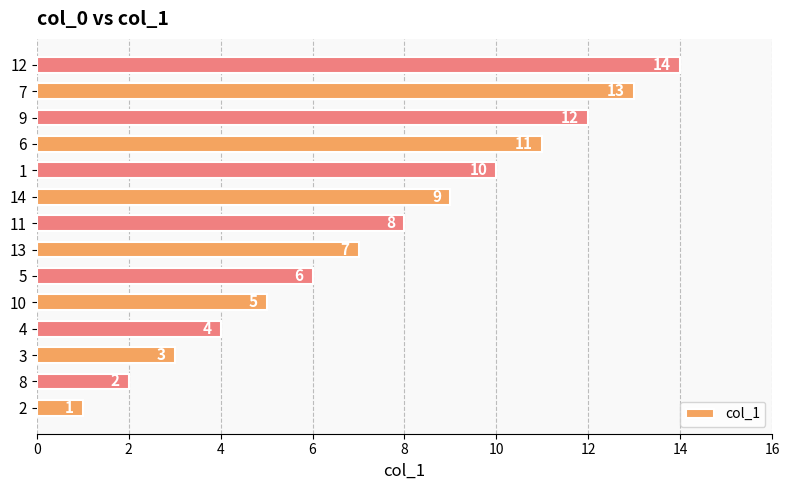

True or false: the data shows 11 at 10.

False